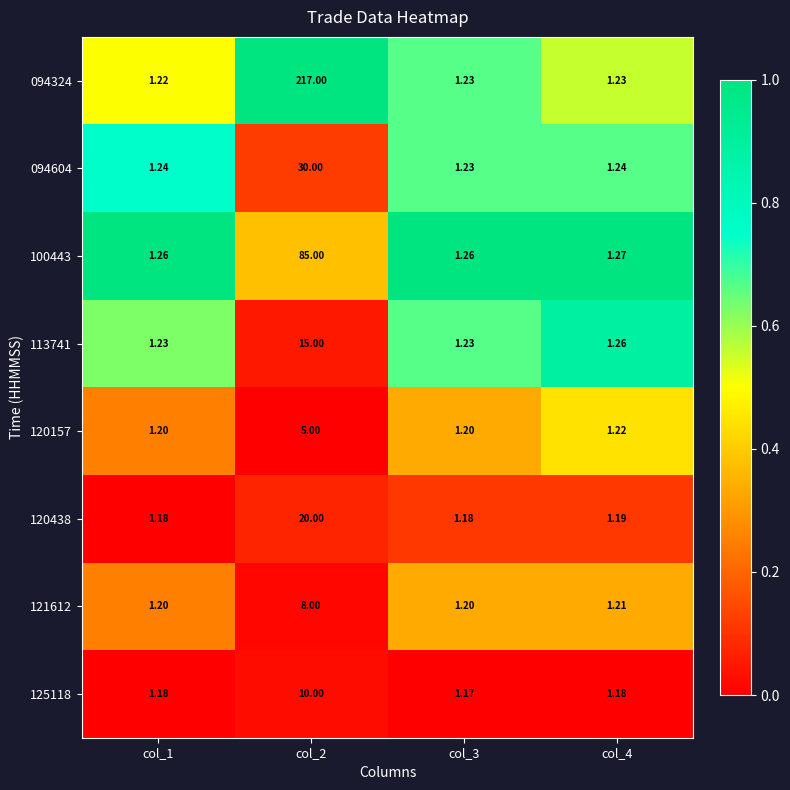

Rank the series by their maximum value, from highest to lowest.

094324, 100443, 094604, 120438, 113741, 125118, 121612, 120157